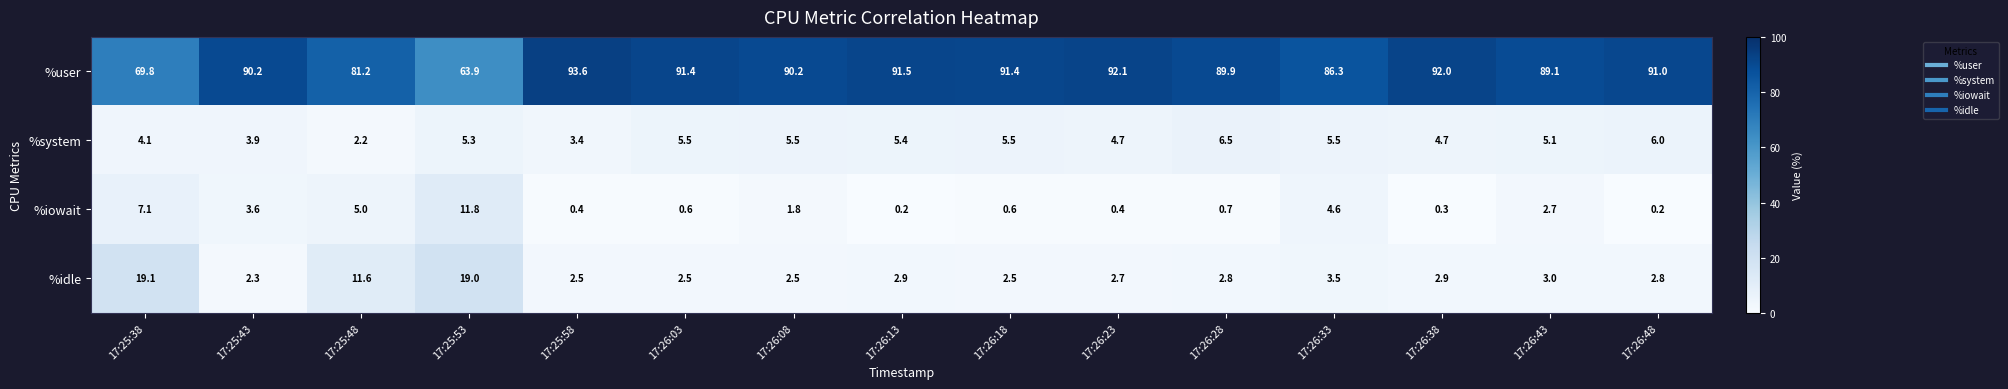

Which series has the largest total across all categories?

%user